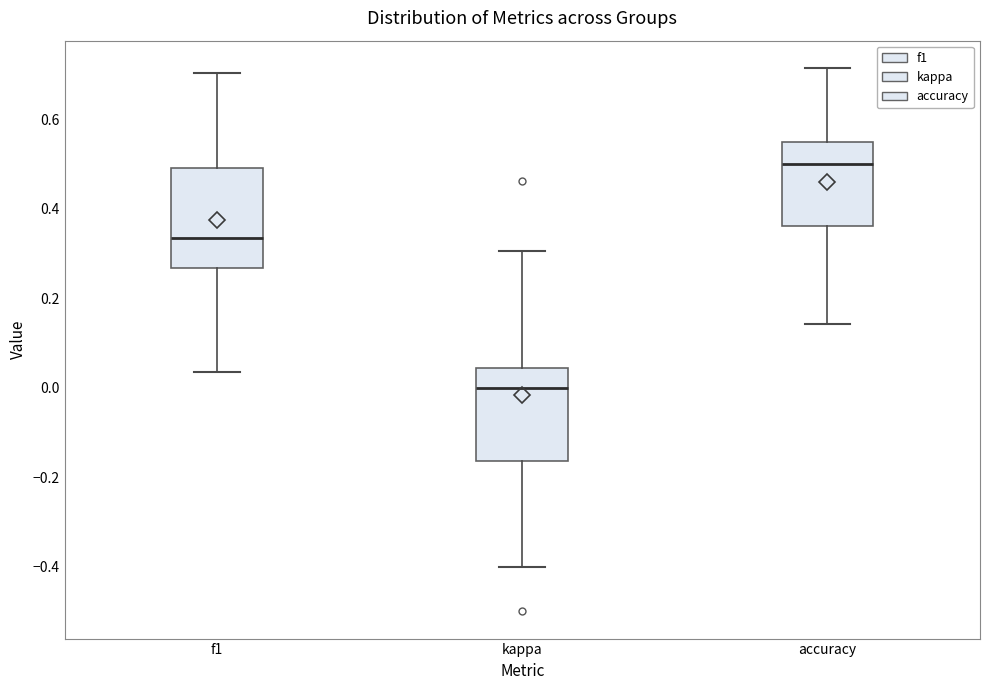

Where does the lower whisker of the box for accuracy end on the y-axis? The values are not printed on the chart, so give them approximately, as read against the axis.

0.14